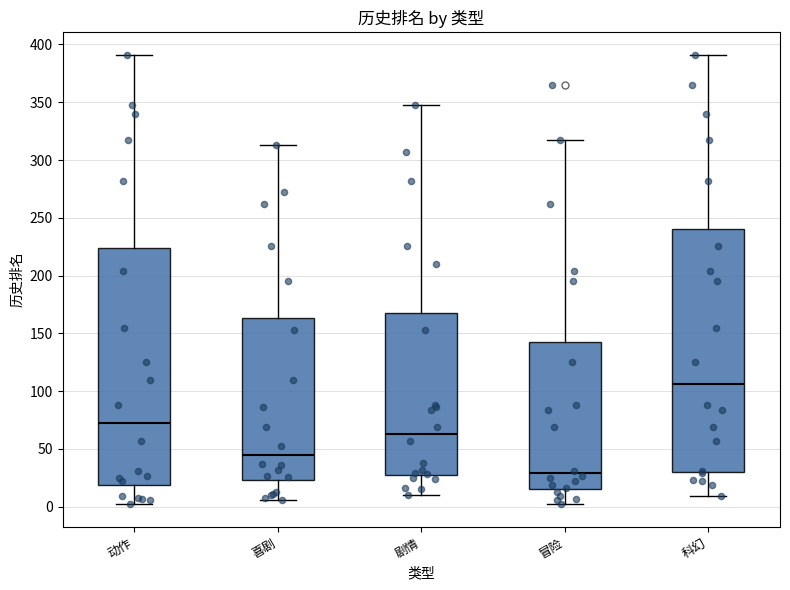

Where is the lower edge of the box for 动作 on the y-axis? The values are not printed on the chart, so give them approximately, as read against the axis.

20